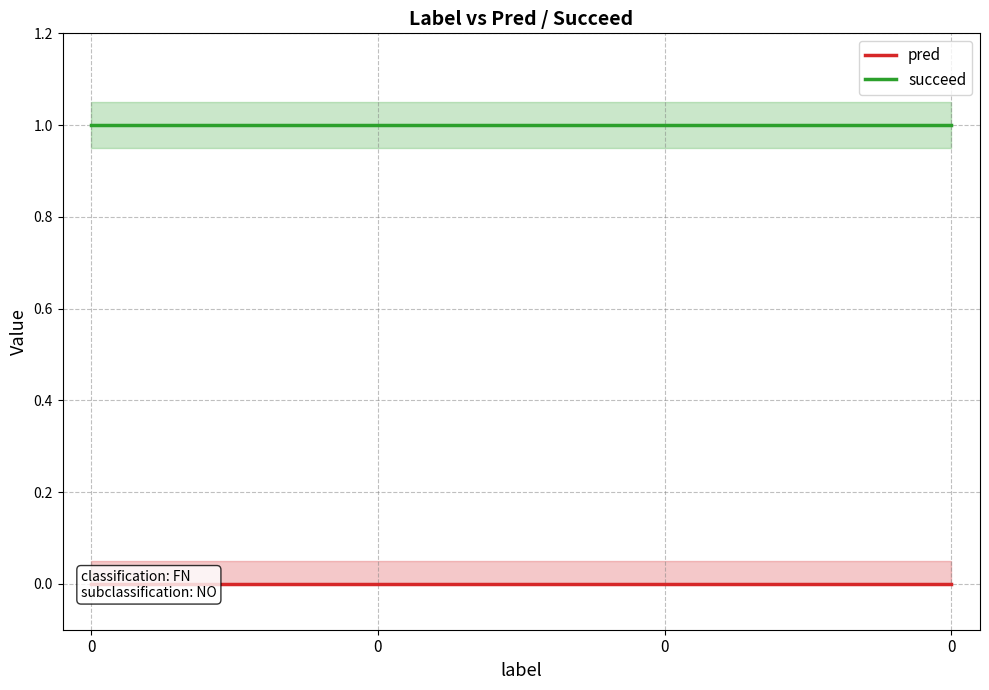

What is the total value across all series at 0?

1